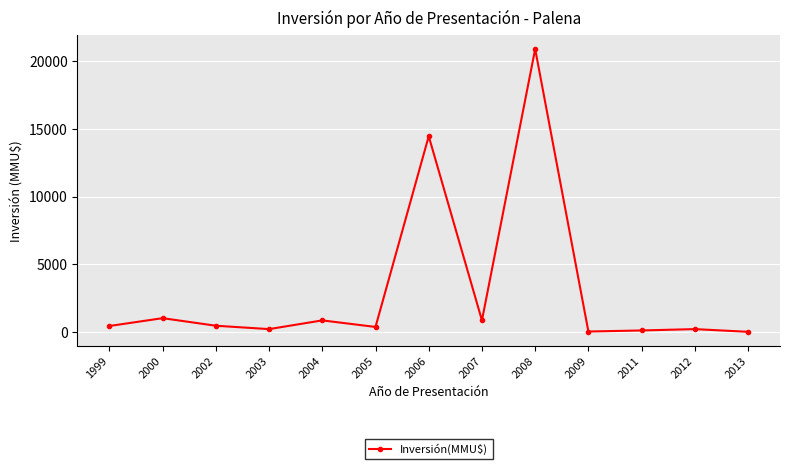

What is the ratio of the value at 2002 to the value at 2000?

0.4